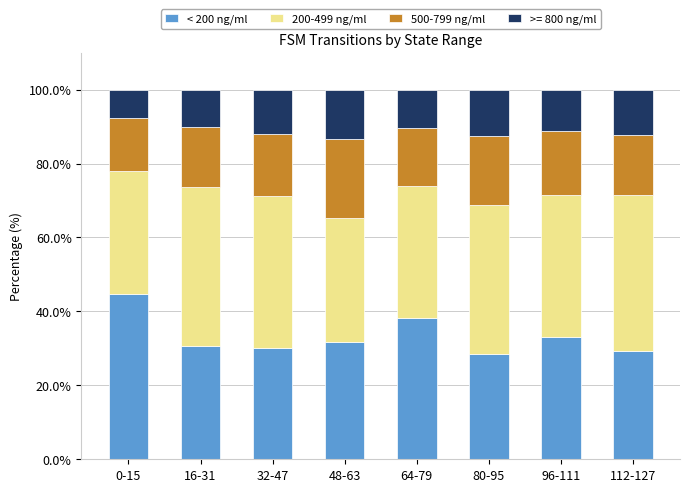

What is the sum of the < 200 ng/ml values at 16-31 and 64-79?

68.9